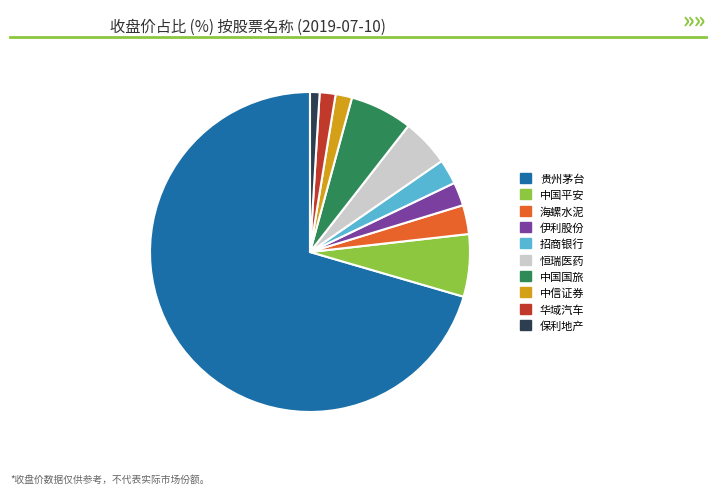

What is the ratio of the value at 贵州茅台 to the value at 中国平安?

11.2